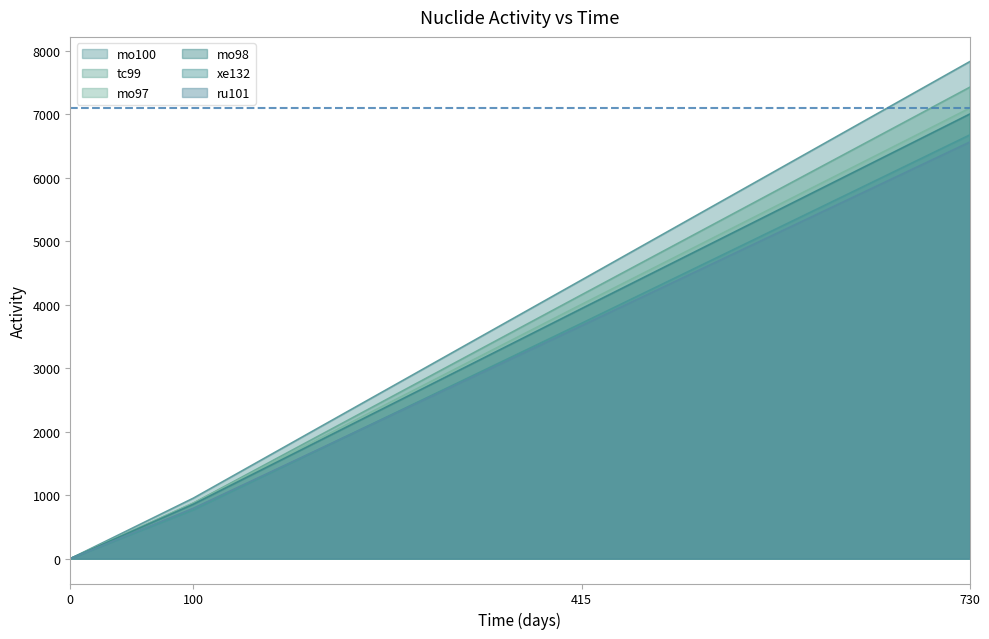

Between 730 and 0, which is larger?

730